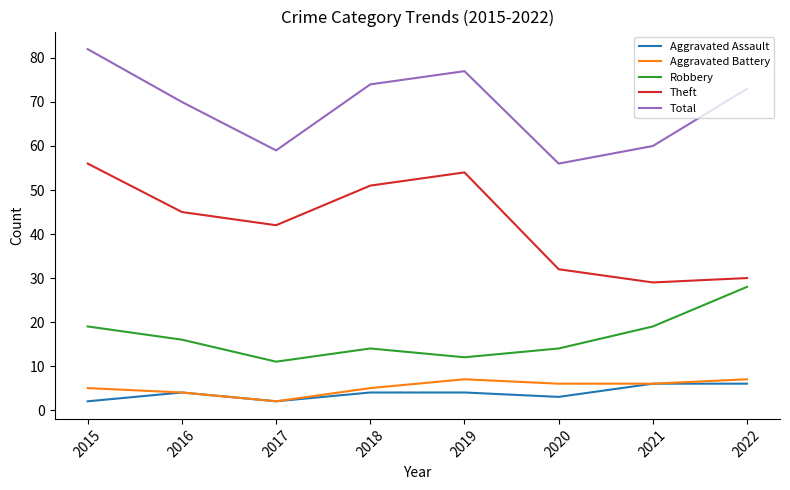

What value does the Aggravated Battery series have at 2022?

7